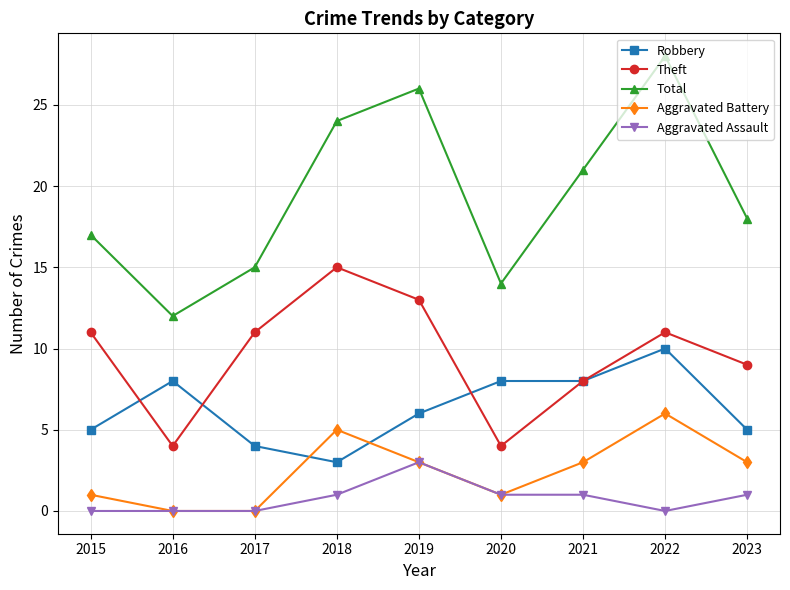

What is the total value across all series at 2019?

51